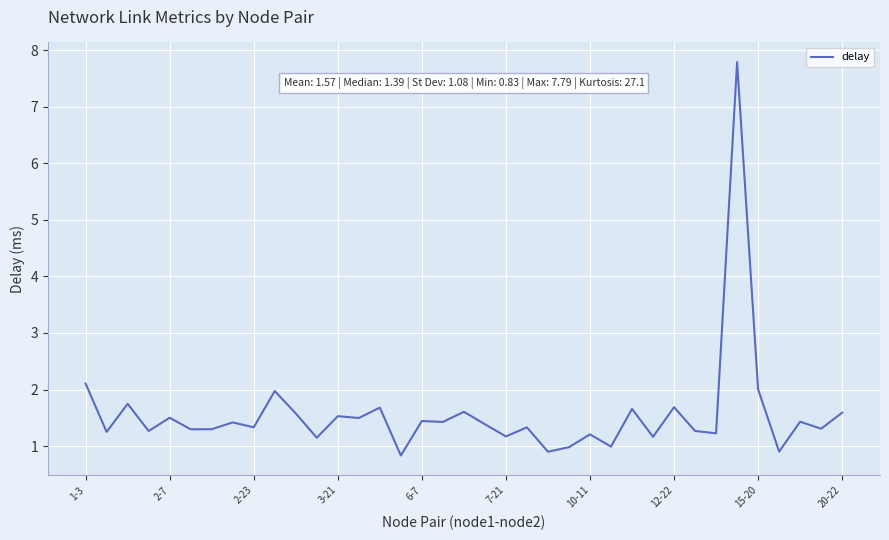

What is the sum of all values?

57.9